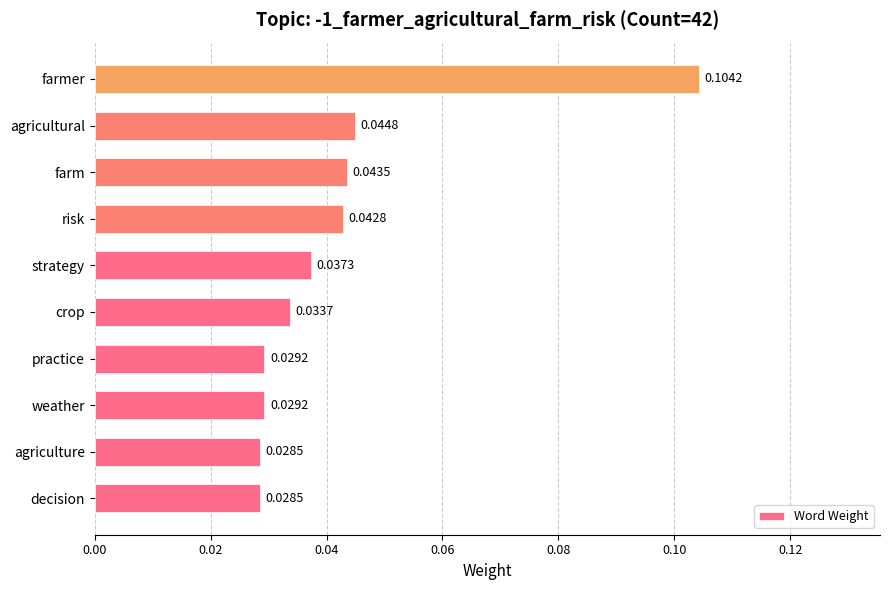

Which has a higher value, practice or farm?

farm